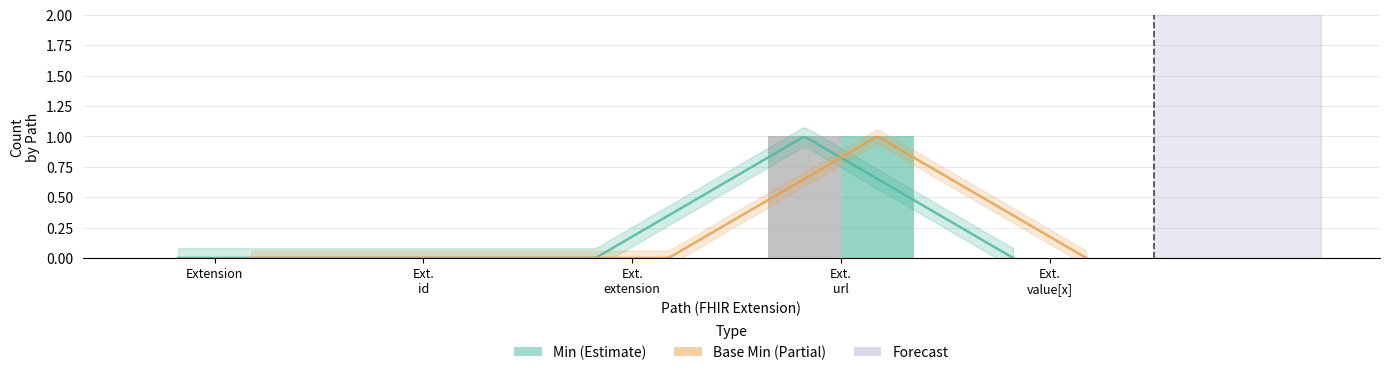

Is the value of Min at Ext.
id greater than the value of Base Min at Ext.
value[x]?

No